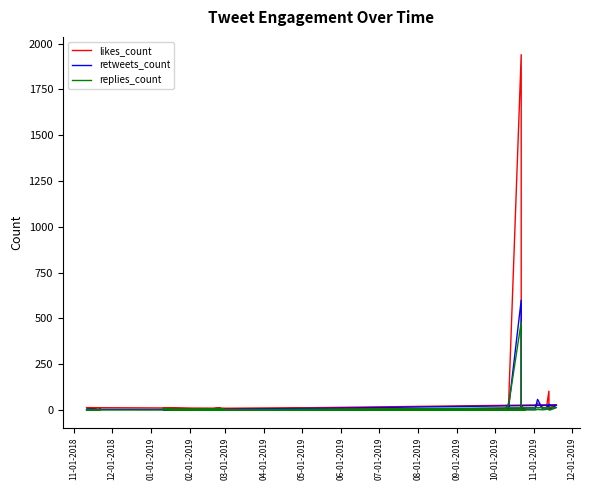

What are all the series names shown in the legend?

likes_count, retweets_count, replies_count